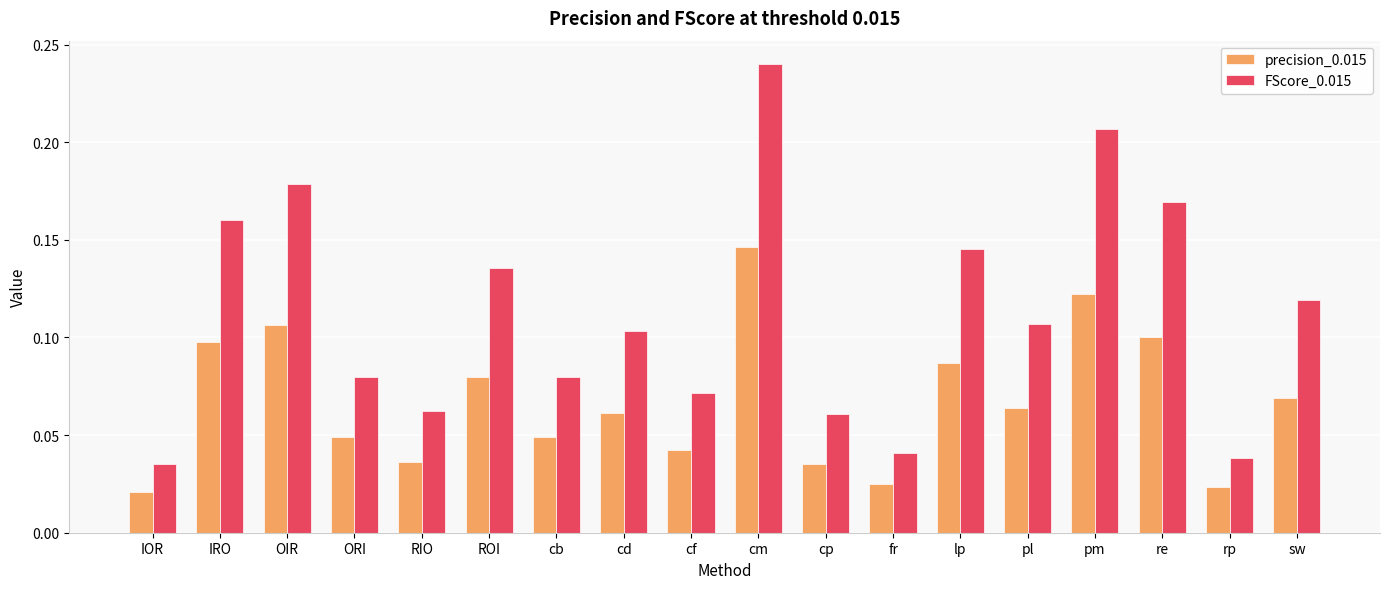

Rank the series at ORI from highest to lowest value.

FScore_0.015, precision_0.015